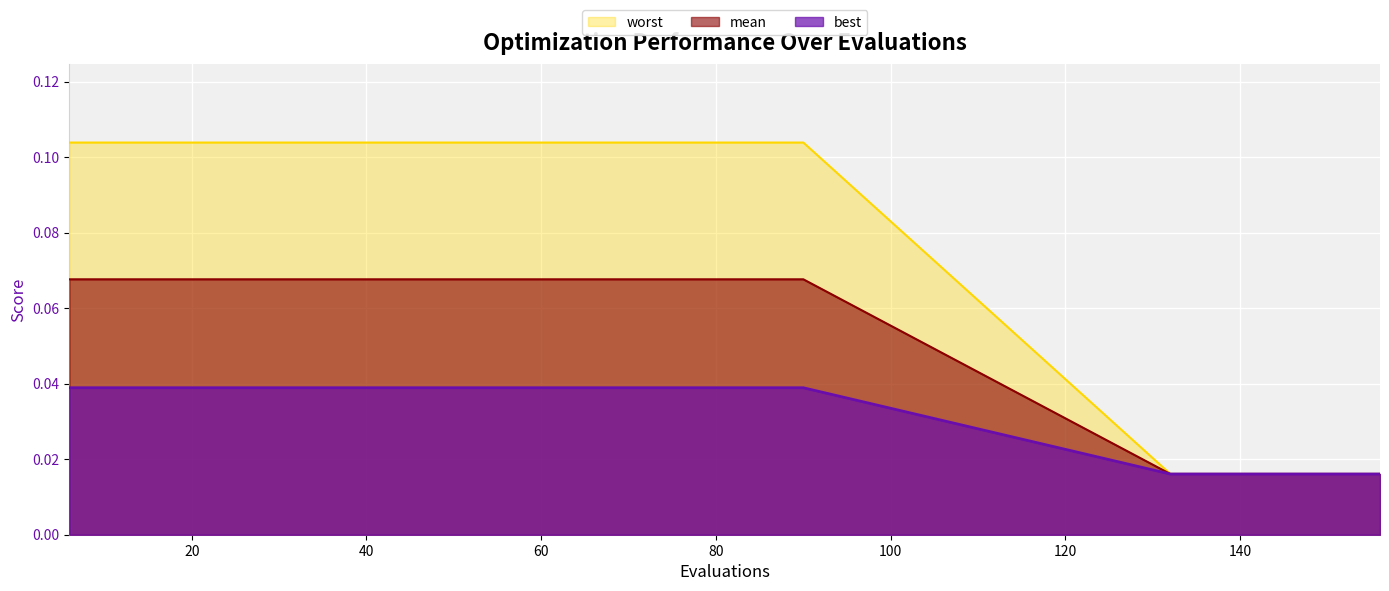

True or false: mean has more than 0 points higher than both neighbors.

False